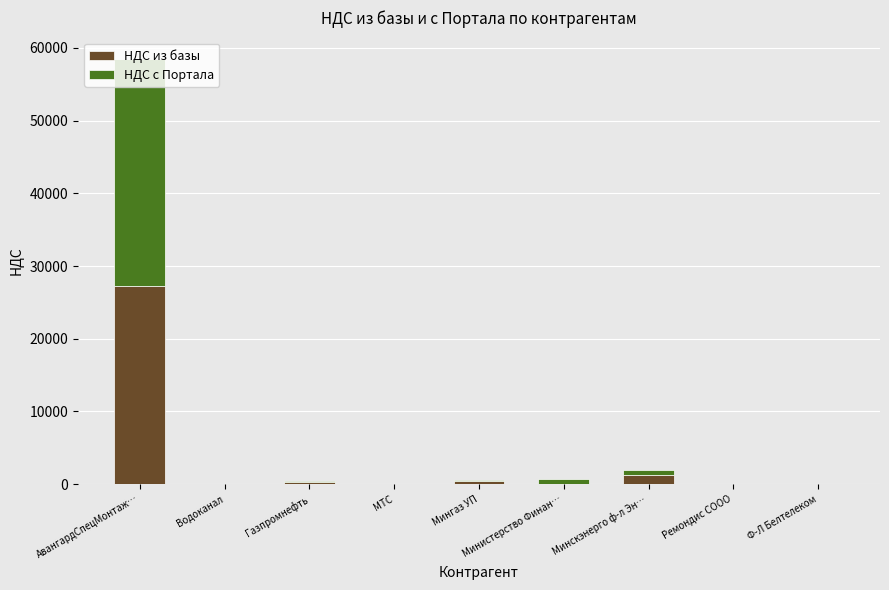

True or false: НДС из базы has a value of 27314.1 at АвангардСпецМонтаж….

True